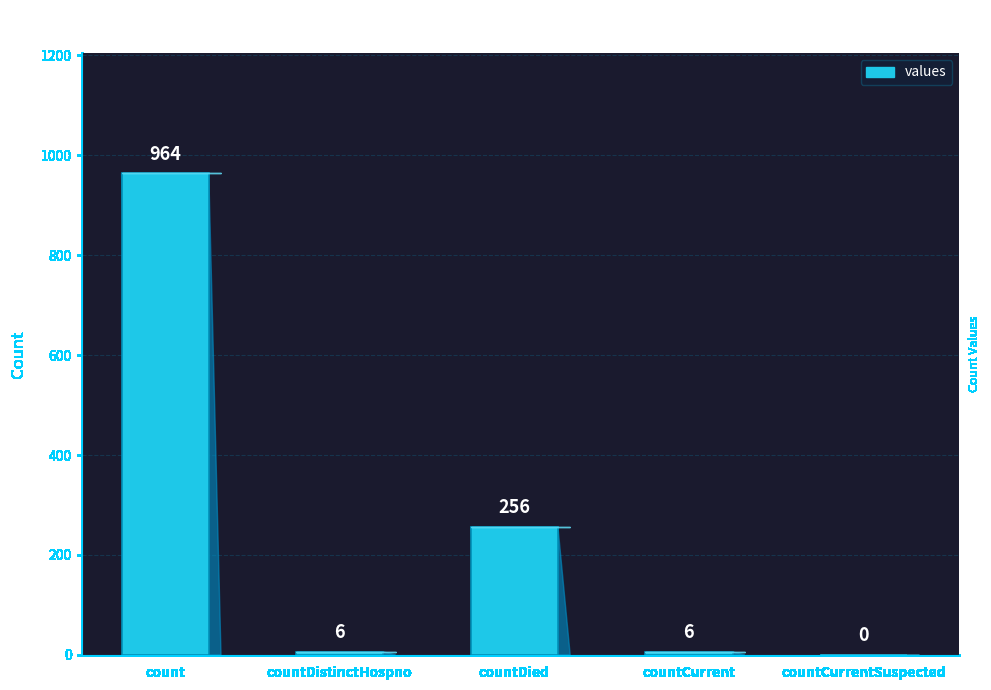

What is the sum of the values at countCurrentSuspected and count?

964